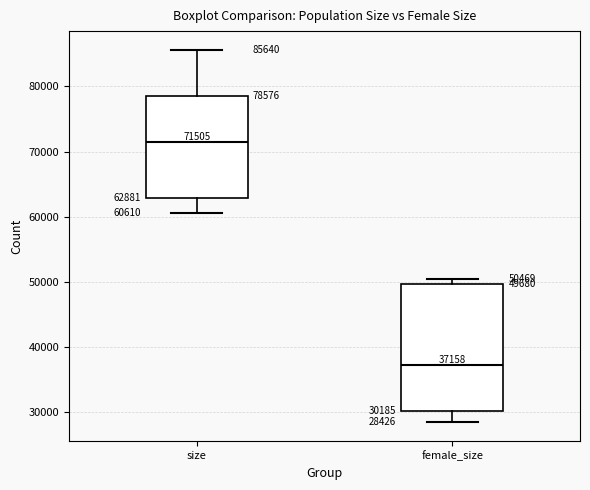

Which box's median line is the highest?

size